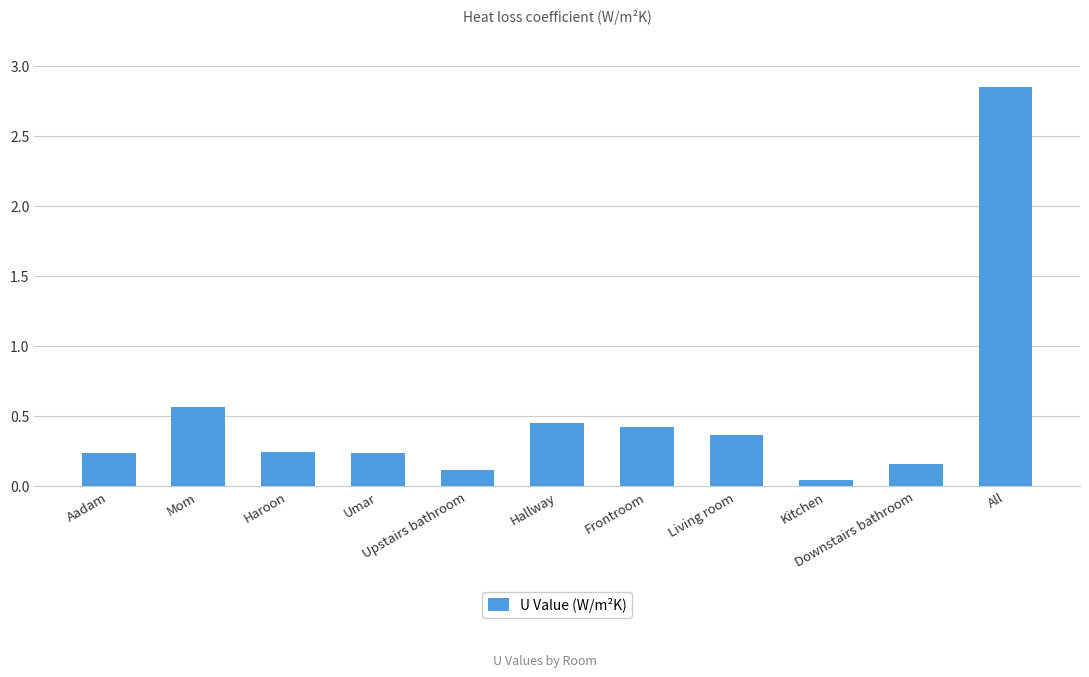

What is the difference between the maximum and minimum values?

2.8